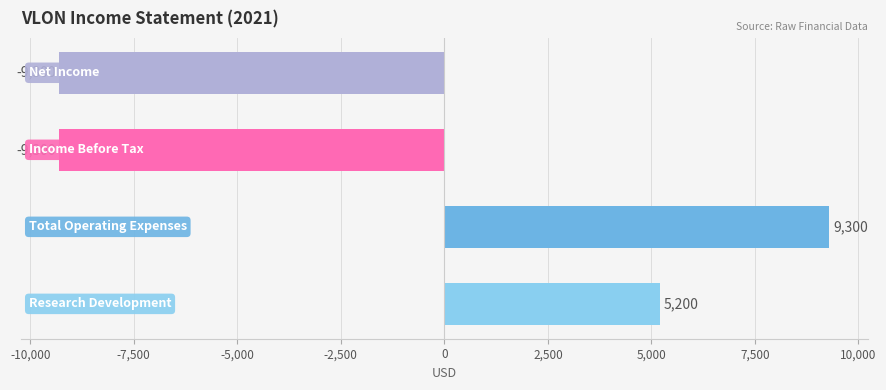

Count the values in the range -9300 to 9300.

4